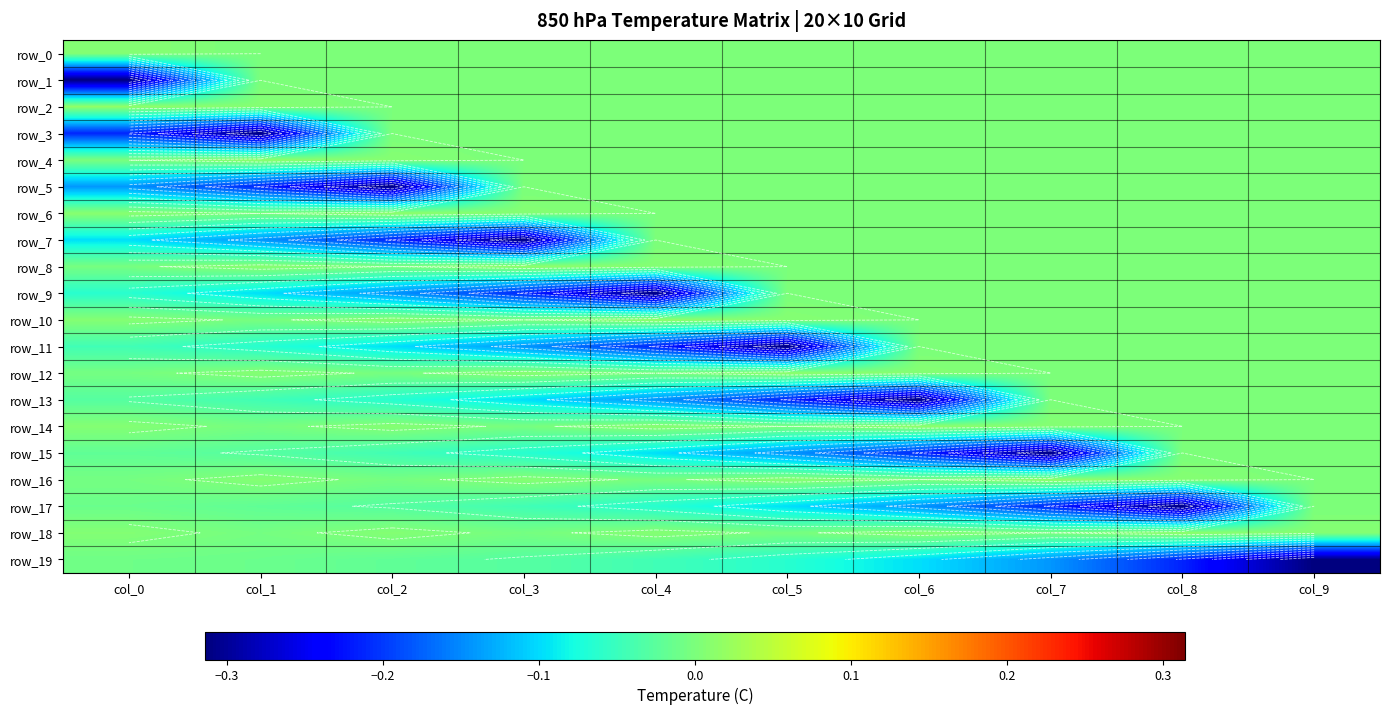

Between col_9 and col_4, which is larger?

col_9